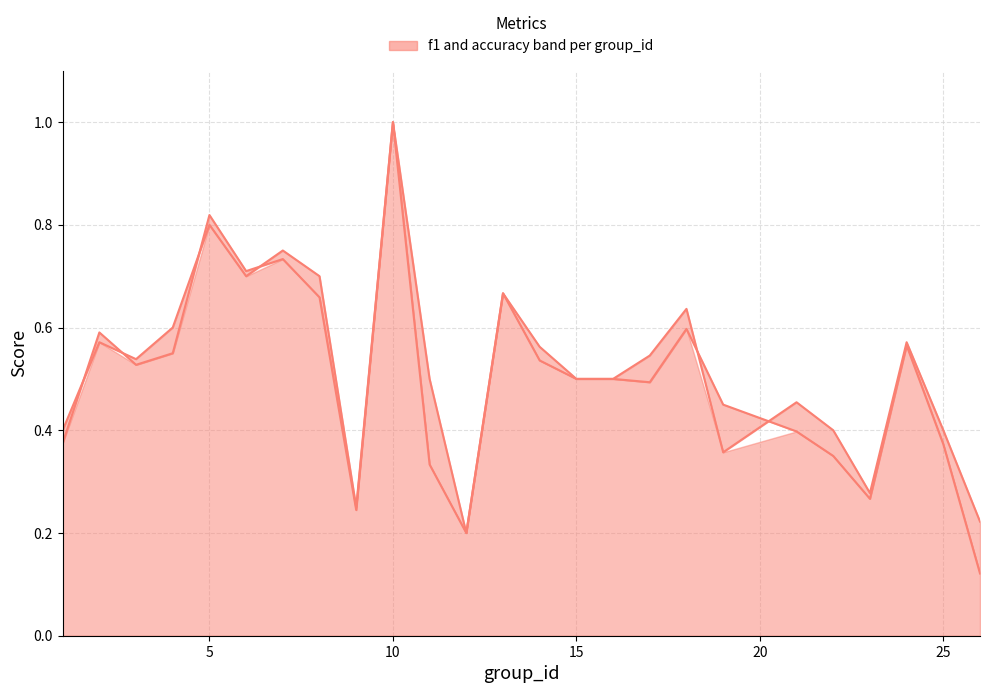

In accuracy, how many points are lower than both neighbors (excluding endpoints)?

6